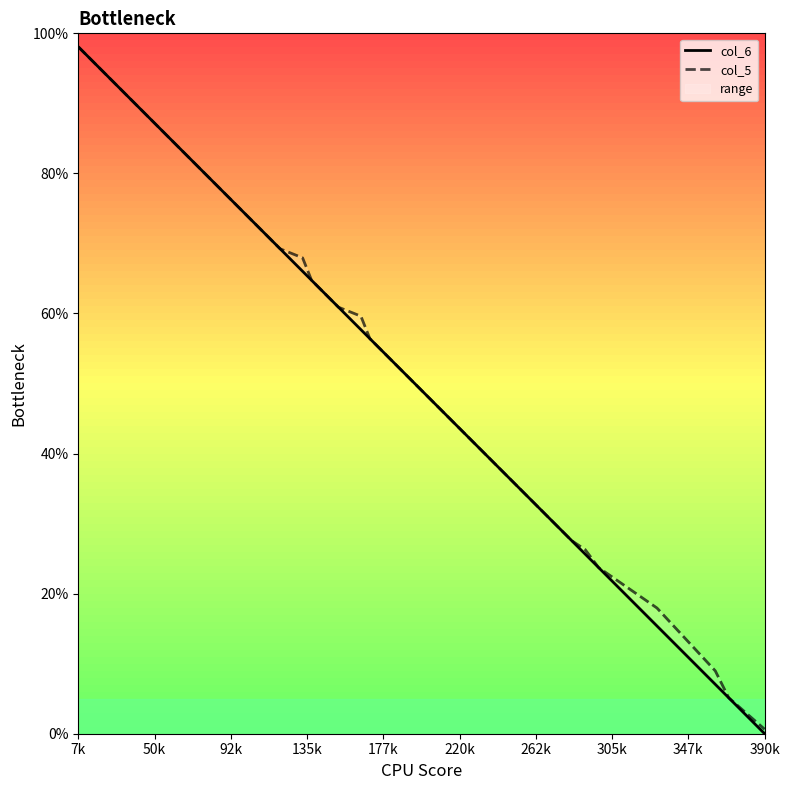

True or false: col_6 and col_5 cross at least once.

False